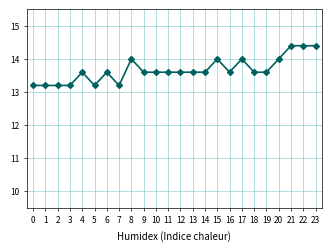

What is the value of the 3rd point from the left?

13.2